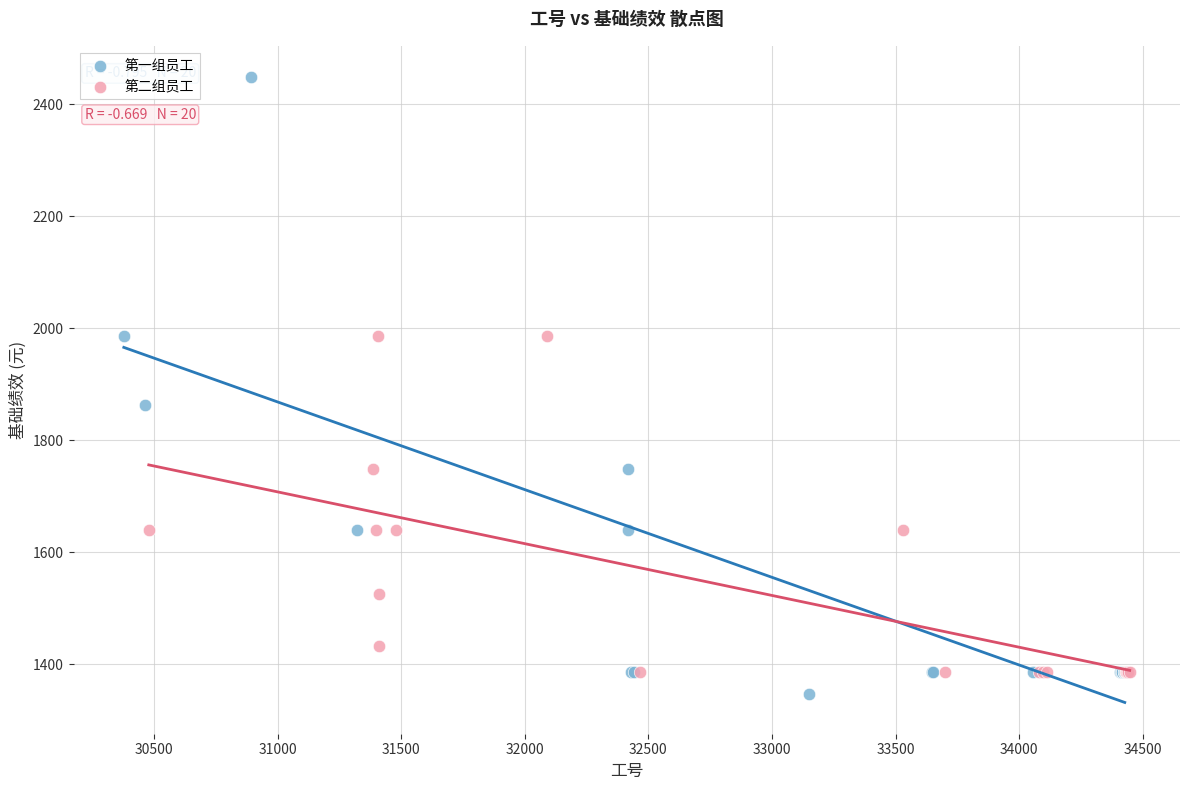

What are all the series names shown in the legend?

第一组员工, 第二组员工